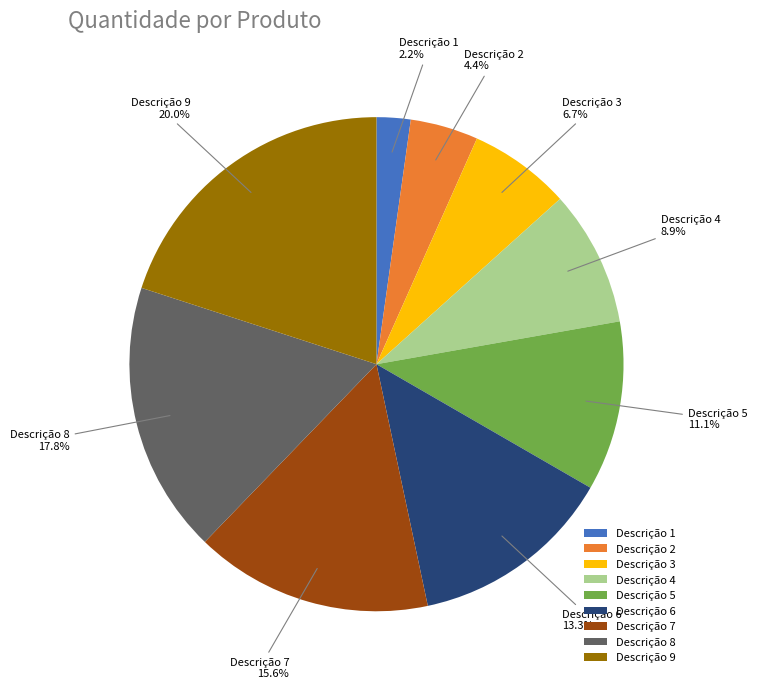

What percentage do Descrição 6 and Descrição 7 together represent?

28.9%